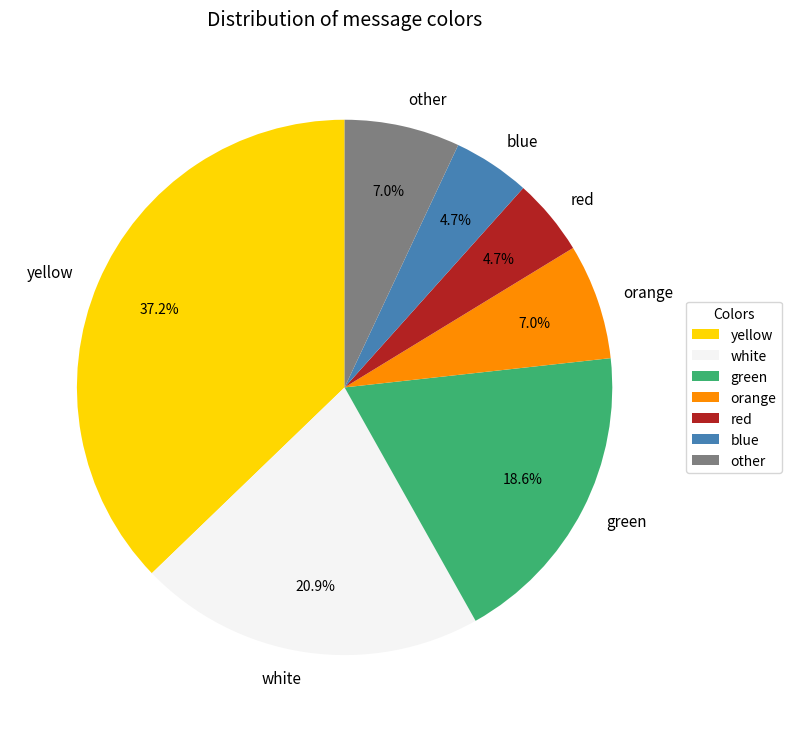

What percentage is the white slice, to the nearest percent?

21%